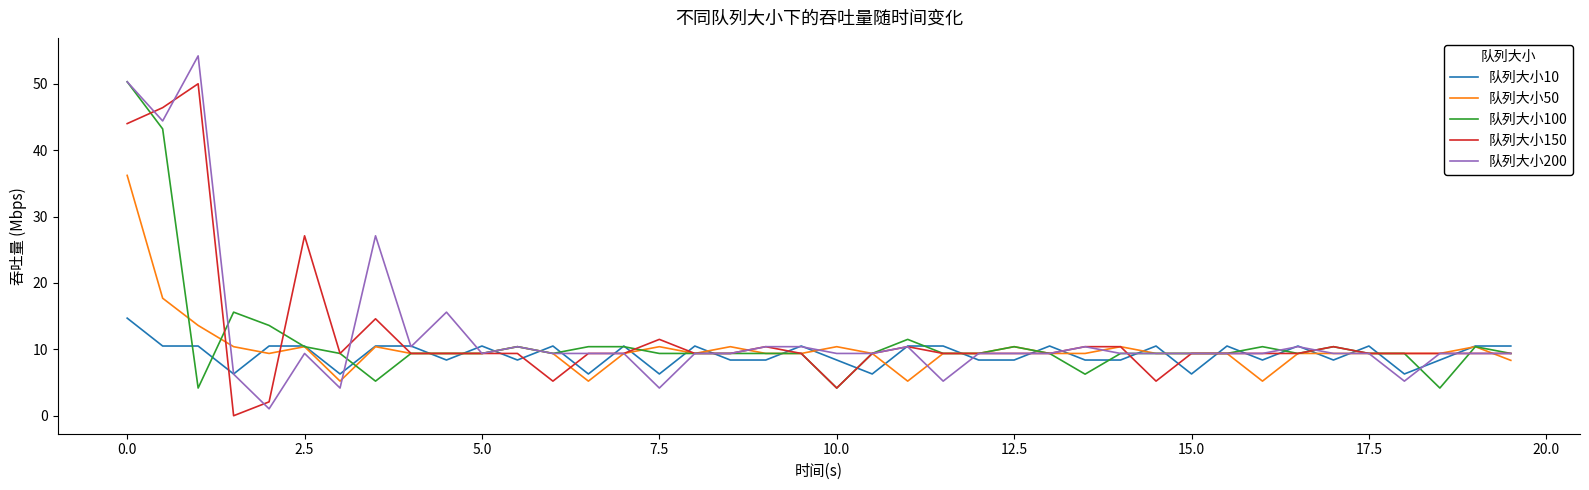

What is the maximum value for 队列大小150?

50.0